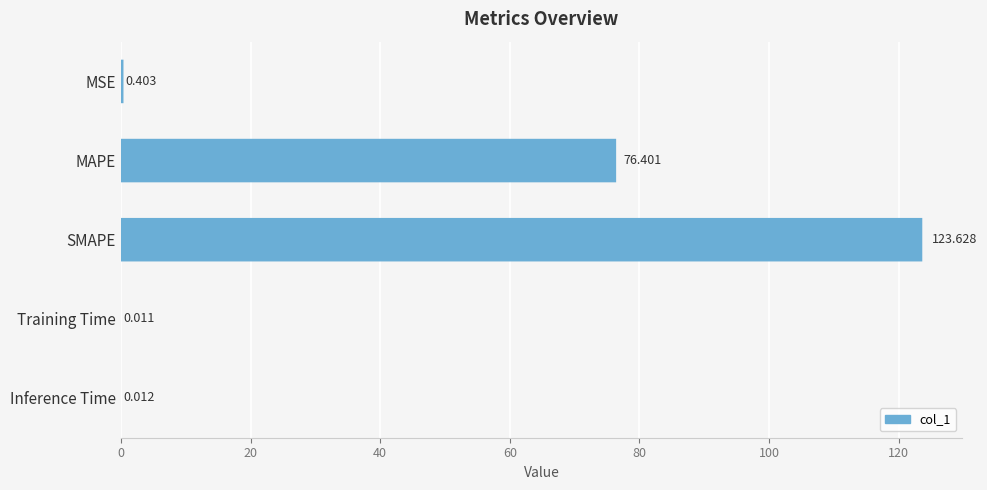

At which category does the chart reach its peak across all series?

SMAPE